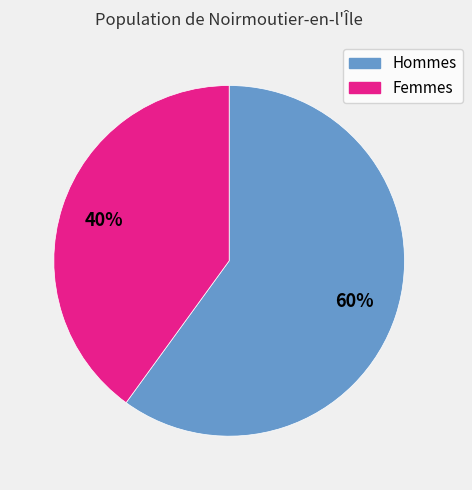

Is there any slice that represents more than half of the pie?

Yes